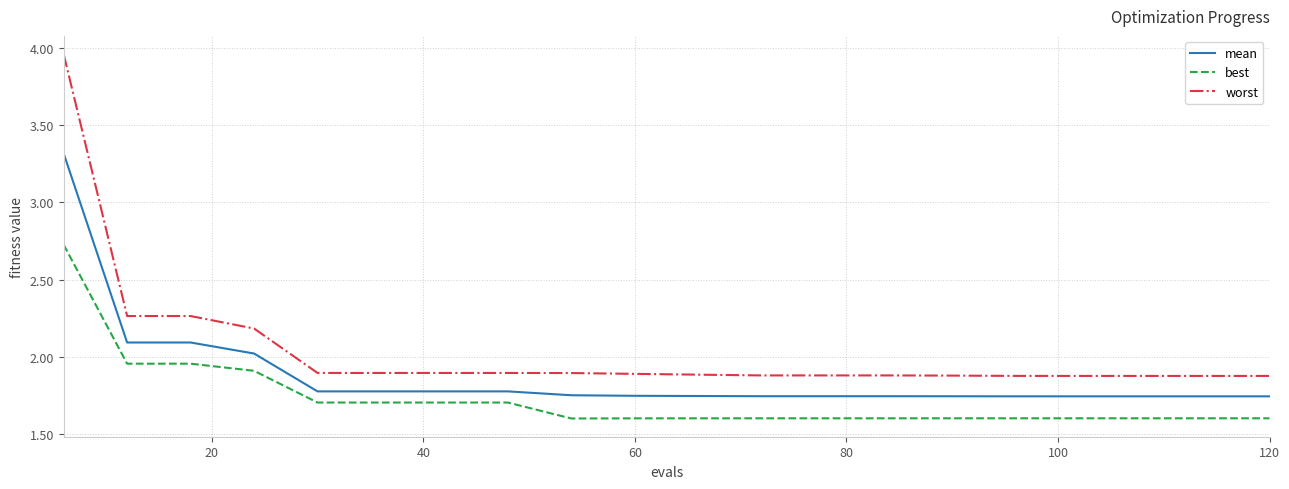

Which series has the widest spread of values?

worst